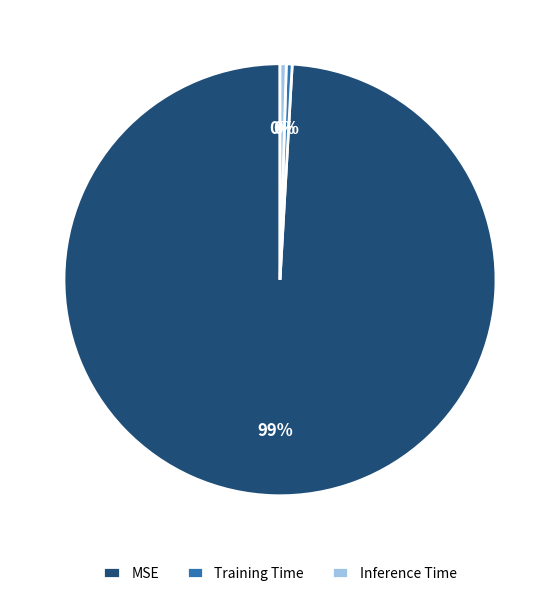

Count the number of slices in the pie.

3